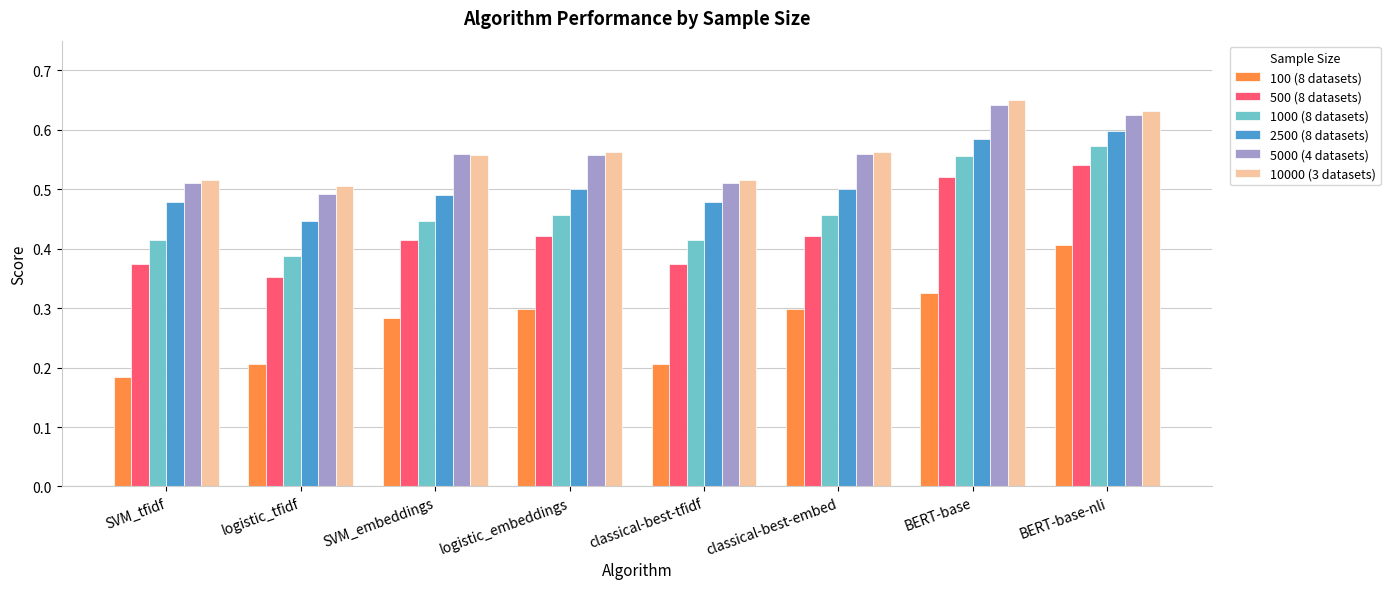

What is the total value across all series at SVM_embeddings?

2.8